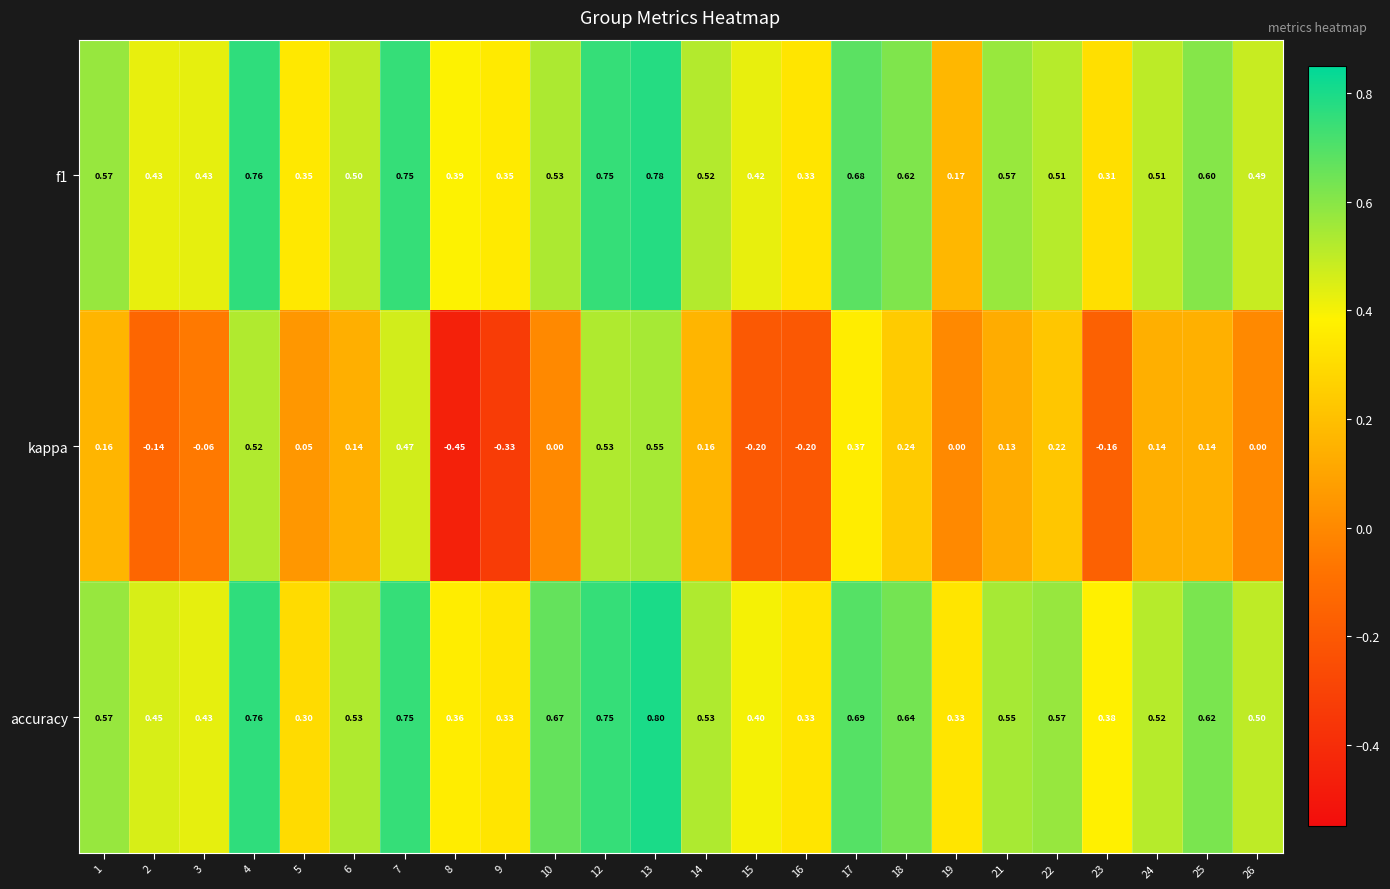

Which series changed the most between 2 and 9?

kappa